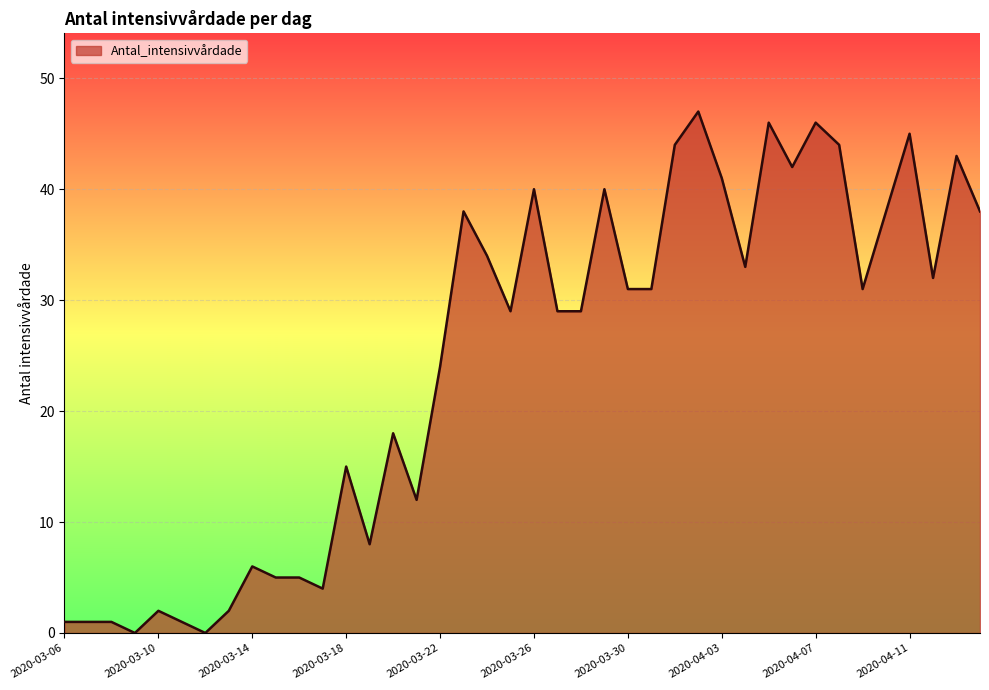

List the labels in order of value, largest first.

2020-04-02, 2020-04-05, 2020-04-07, 2020-04-11, 2020-04-01, 2020-04-08, 2020-04-13, 2020-04-06, 2020-04-03, 2020-03-26, 2020-03-29, 2020-03-23, 2020-04-10, 2020-04-14, 2020-03-24, 2020-04-04, 2020-04-12, 2020-03-30, 2020-03-31, 2020-04-09, 2020-03-25, 2020-03-27, 2020-03-28, 2020-03-22, 2020-03-20, 2020-03-18, 2020-03-21, 2020-03-19, 2020-03-14, 2020-03-15, 2020-03-16, 2020-03-17, 2020-03-10, 2020-03-13, 2020-03-06, 2020-03-07, 2020-03-08, 2020-03-11, 2020-03-09, 2020-03-12